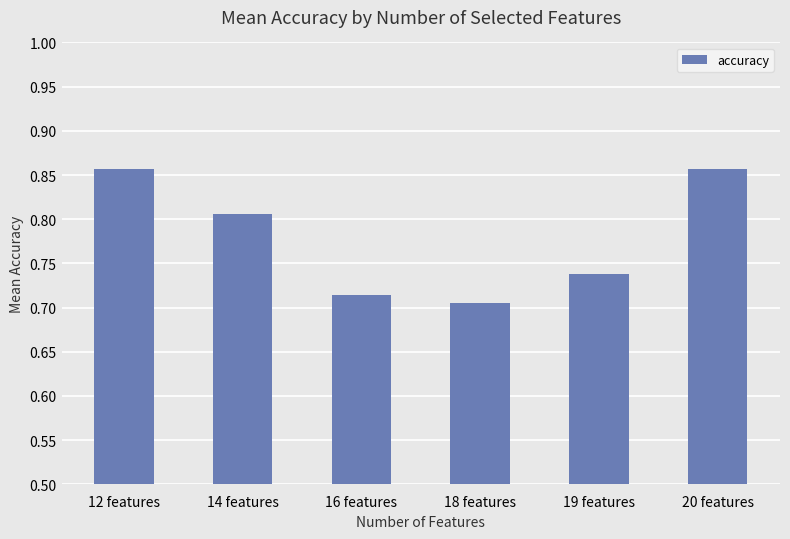

What position from the right is 16 features?

4